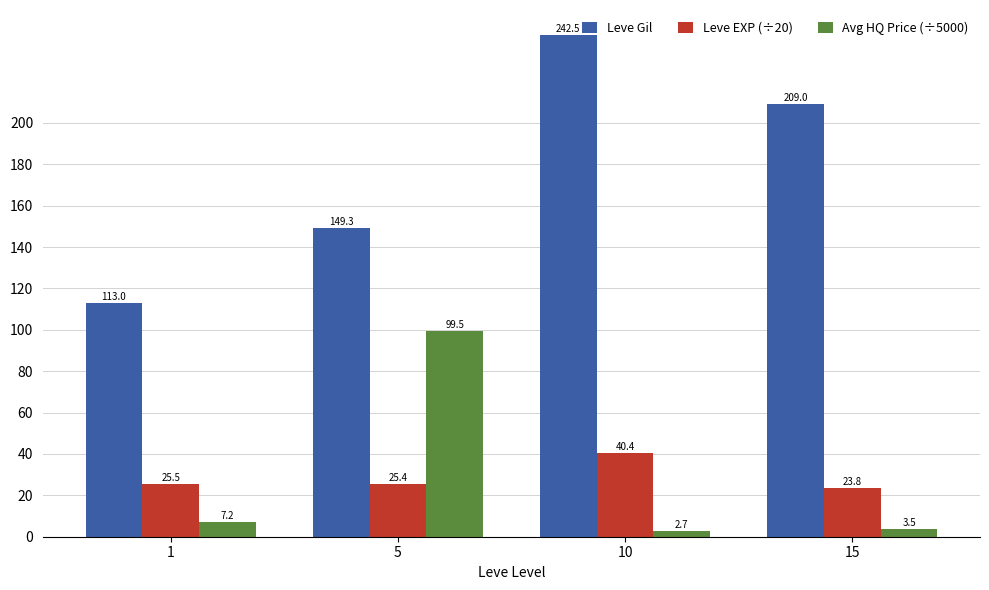

Reading left to right, list all the values displayed in this chart.

Leve Gil: 1=113.0	5=149.3	10=242.5	15=209.0
Leve EXP (÷20): 1=25.5	5=25.4	10=40.4	15=23.8
Avg HQ Price (÷5000): 1=7.2	5=99.5	10=2.7	15=3.5